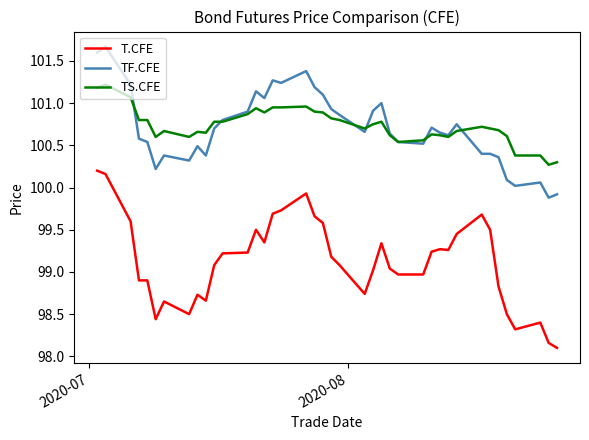

Which series has the widest spread of values?

T.CFE